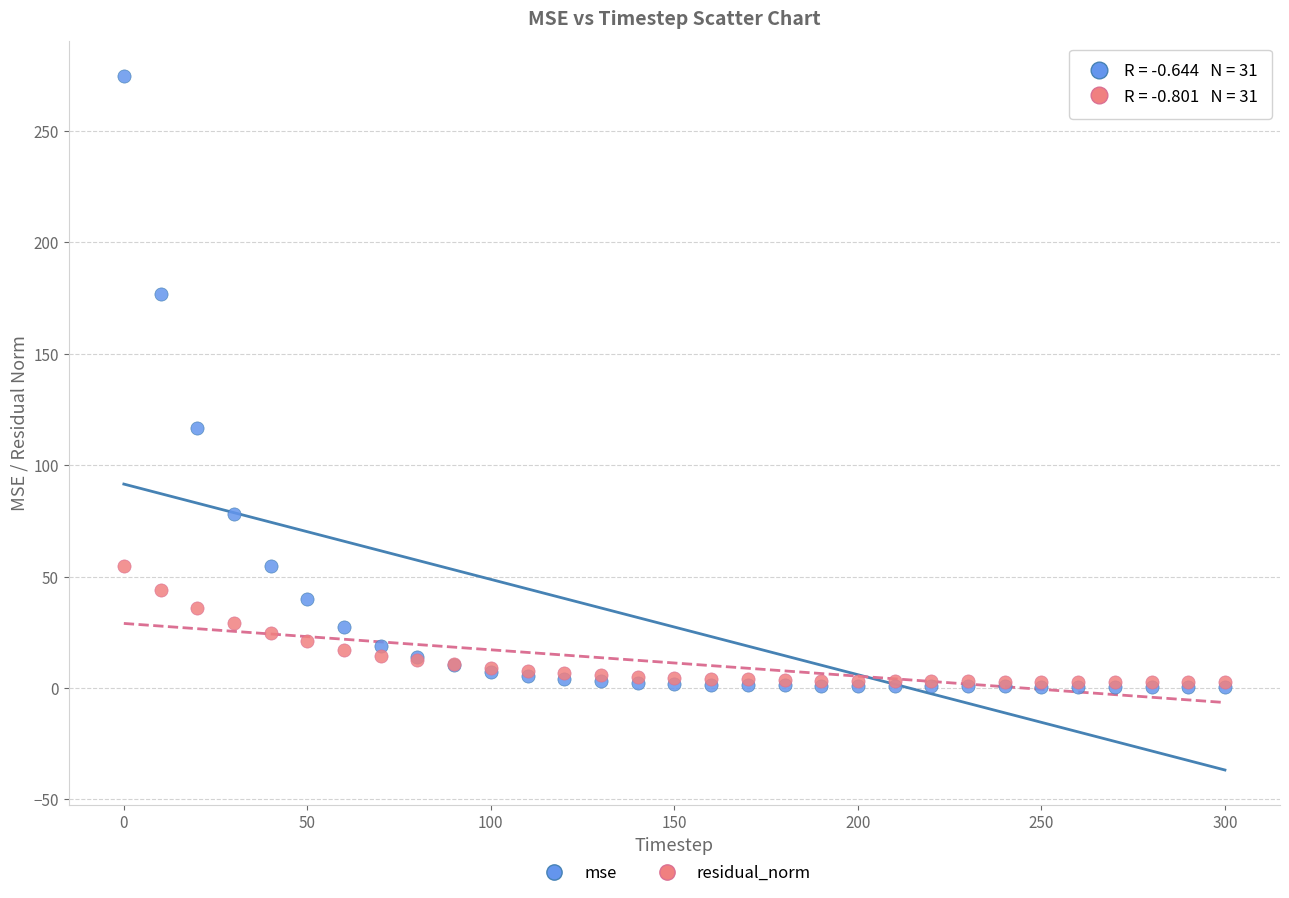

In the mse series, what Y value is closest to 137?

116.9